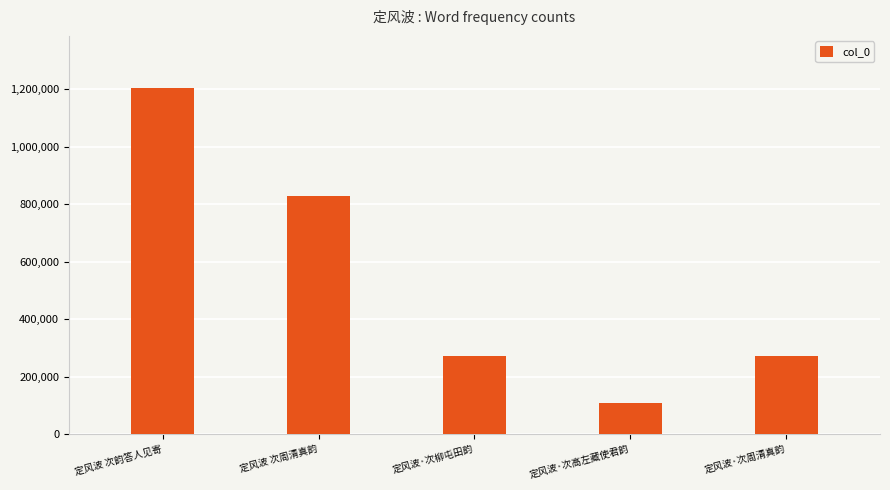

What is the label of the 5th bar from the left?

定风波·次周清真韵